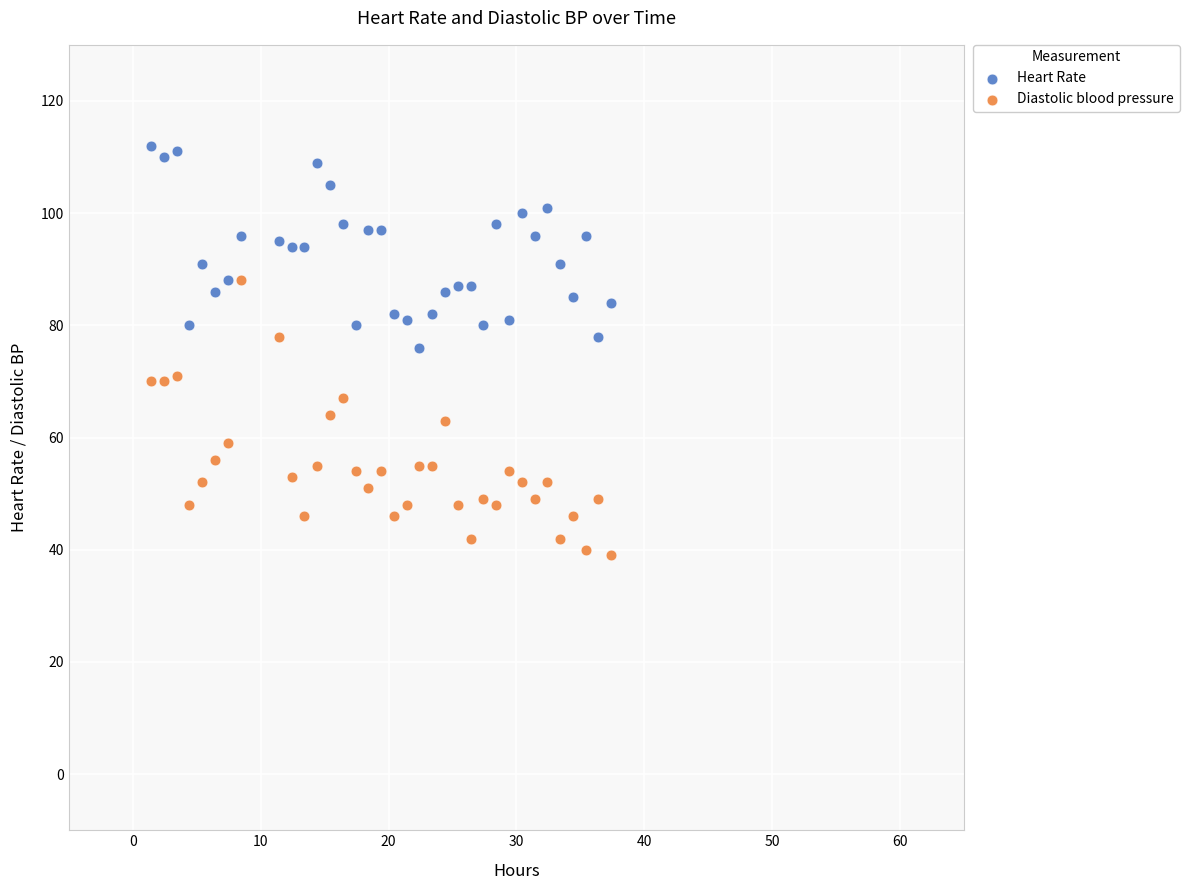

Which series reaches the minimum Y coordinate?

Diastolic blood pressure